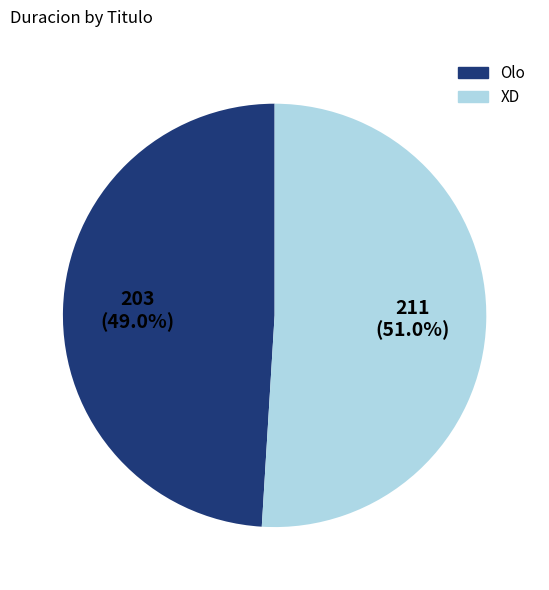

Is Olo the majority of the pie?

No